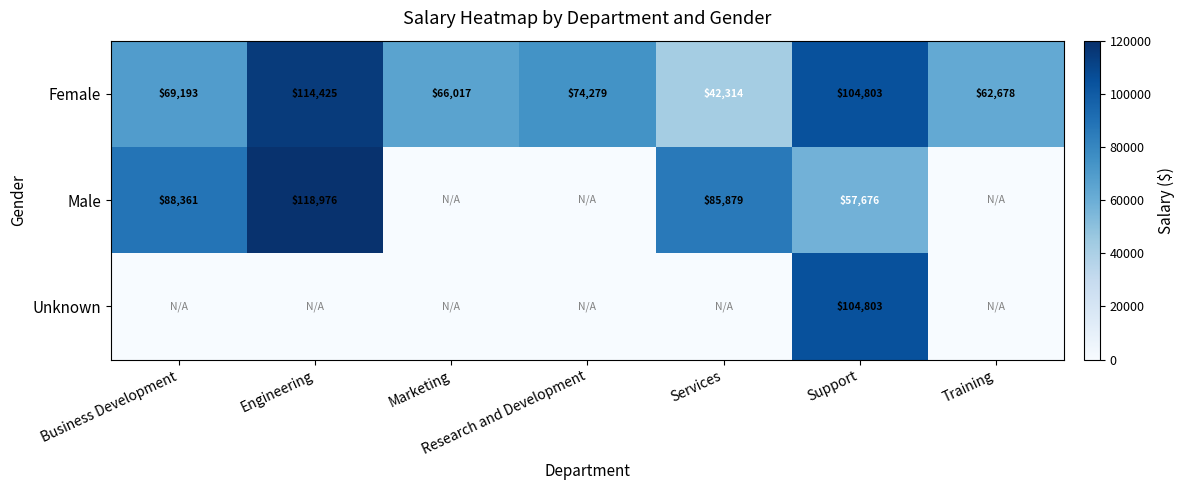

True or false: Male has a value of 57676 at Support.

True